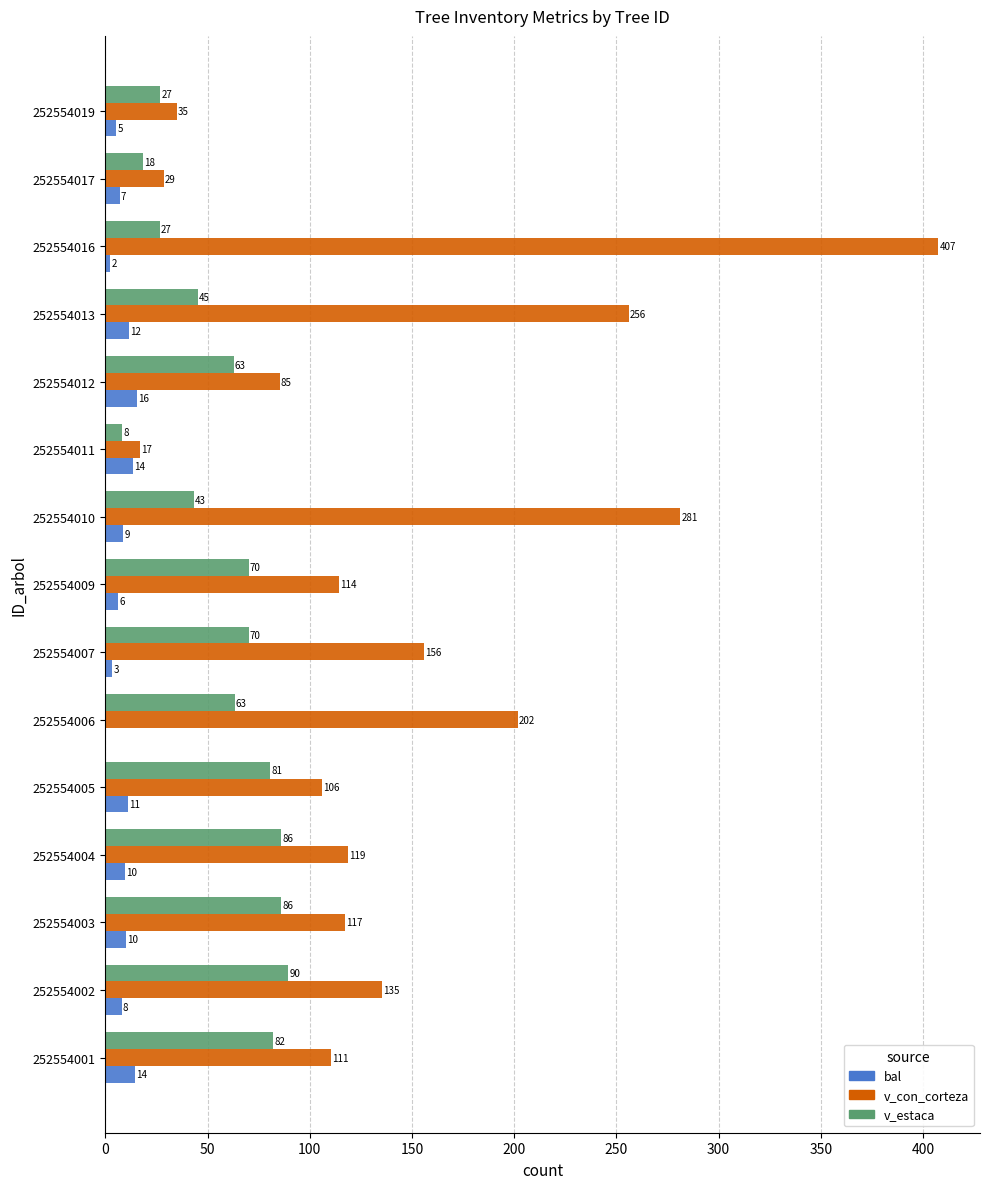

The v_con_corteza series shows 550.0 at 252554016. True or false?

False